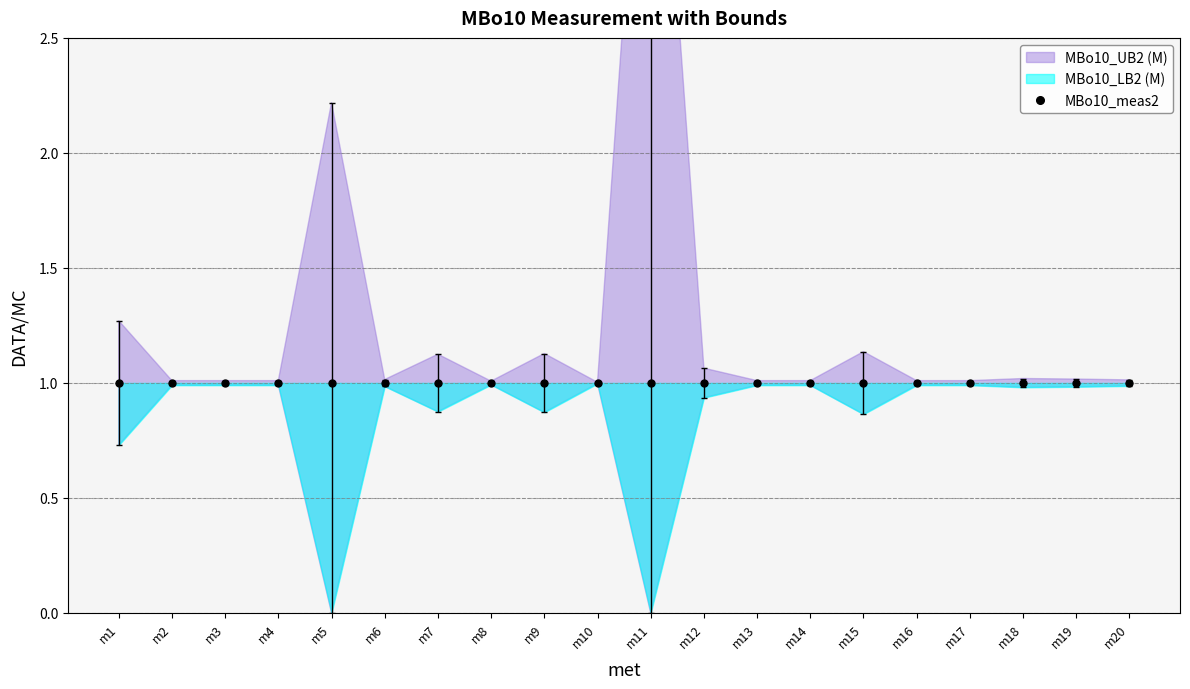

True or false: MBo10_UB2 (M) and MBo10_LB2 (M) intersect in this chart.

False